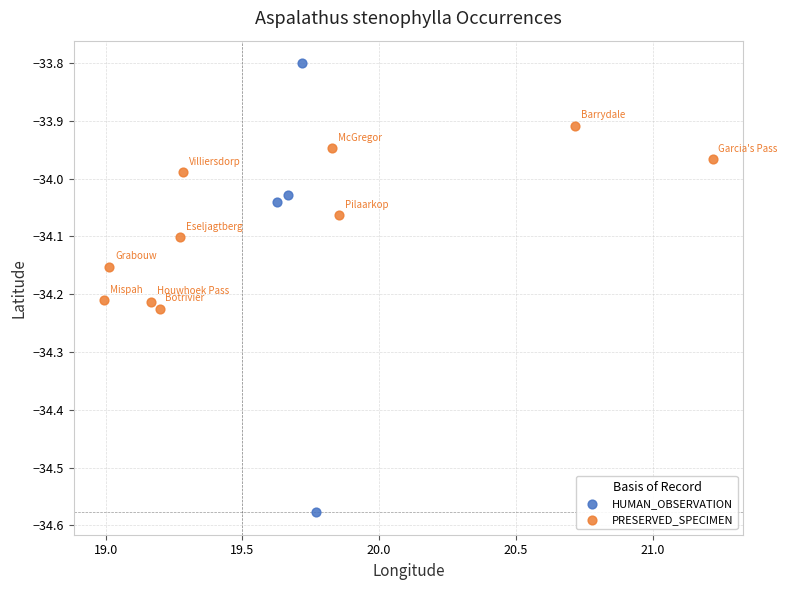

Which series has the largest Y range (max minus min)?

HUMAN_OBSERVATION